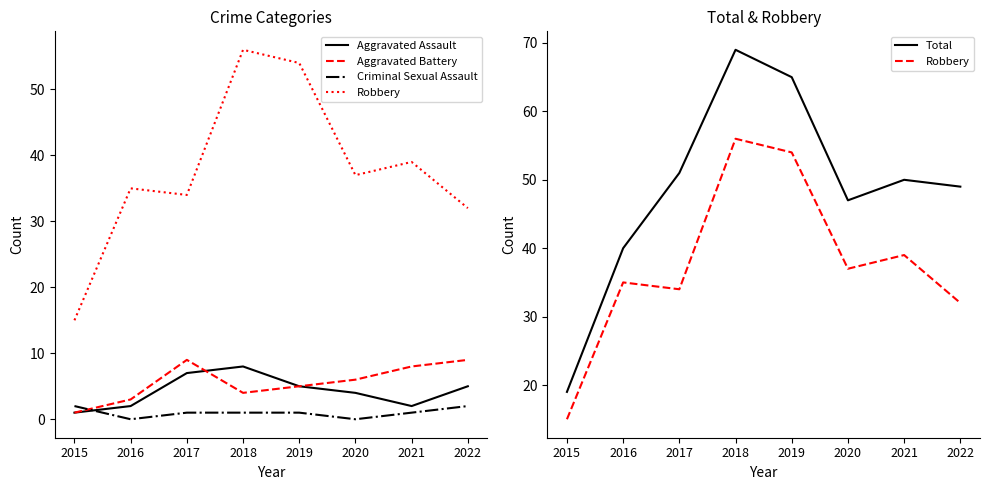

Which category has the lowest value in the Criminal Sexual Assault series?

2016